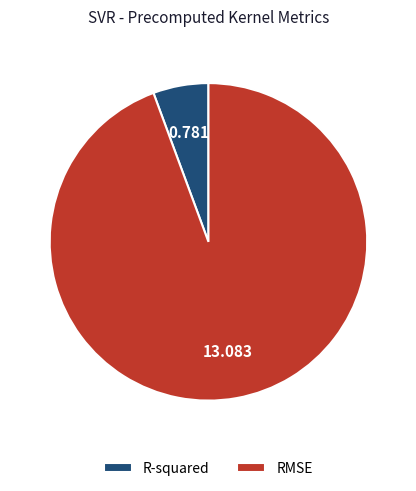

Approximately how many times larger is the value at R-squared compared to RMSE?

0.1